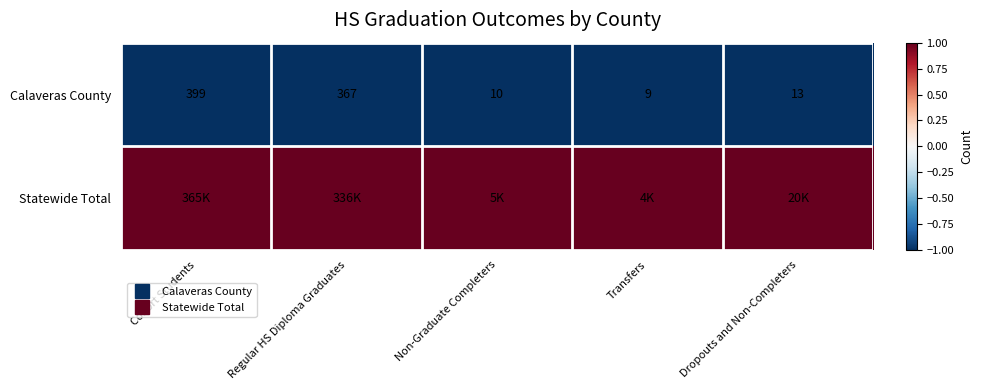

True or false: Statewide Total has a value of 1 at Dropouts and Non-Completers.

False